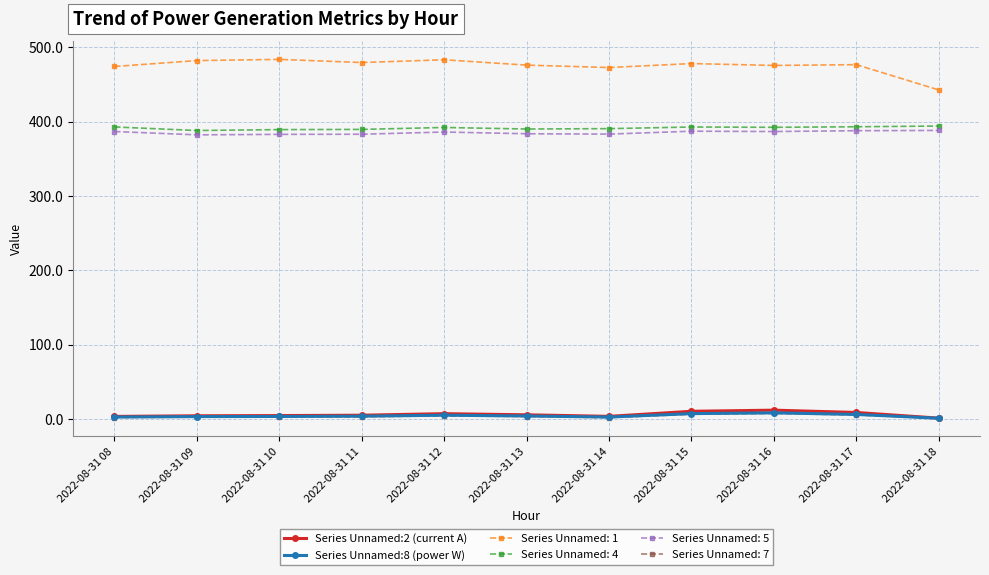

The value of Series Unnamed: 4 at 2022-08-31 14 is 390.6. True or false?

True